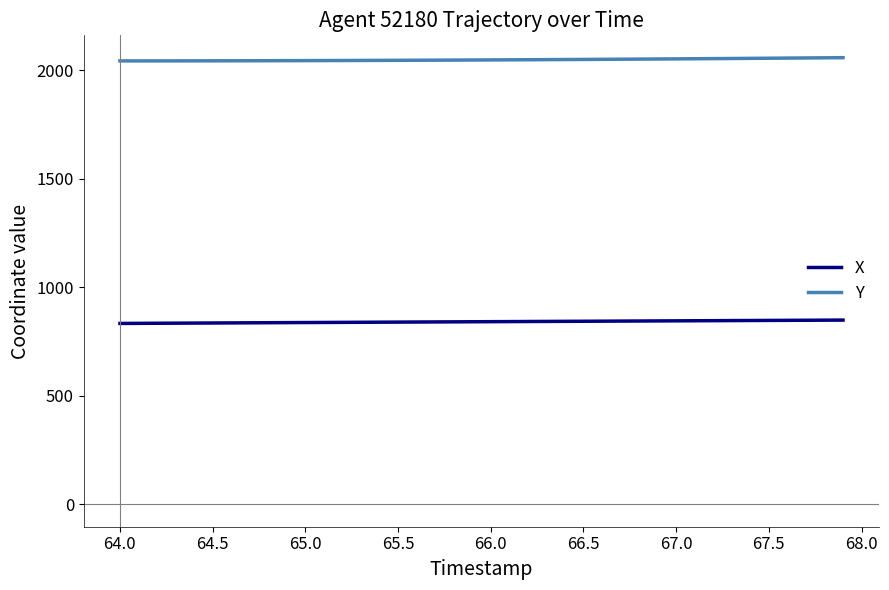

How many series are shown in this chart?

2